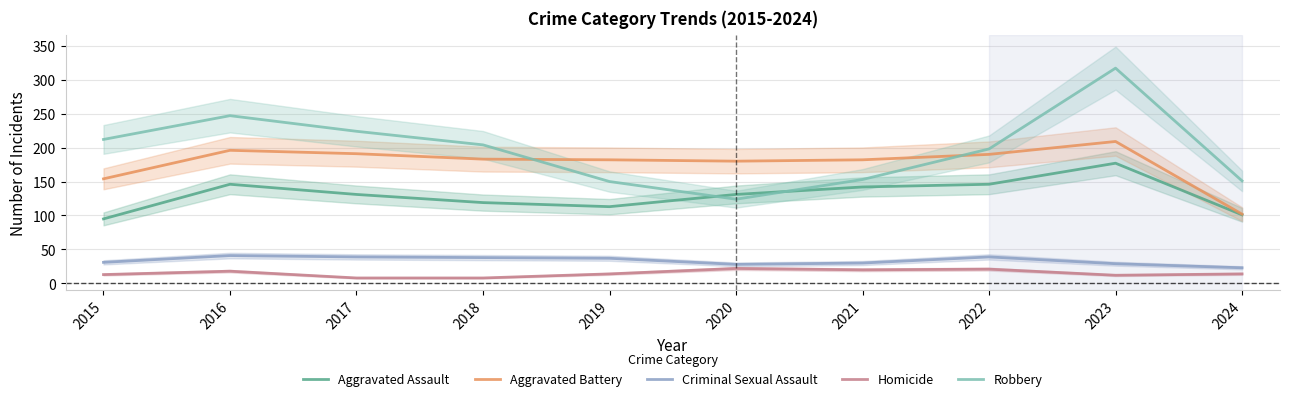

True or false: Aggravated Battery and Aggravated Assault cross at least once.

False